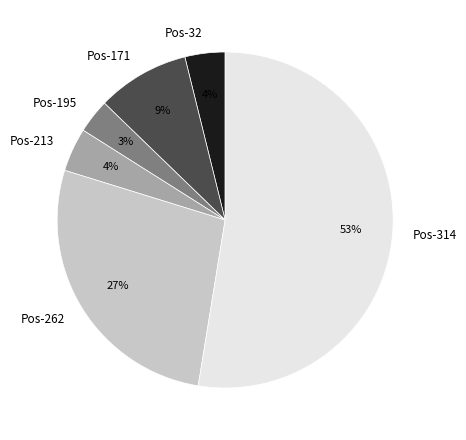

Which has a higher value, Pos-195 or Pos-171?

Pos-171